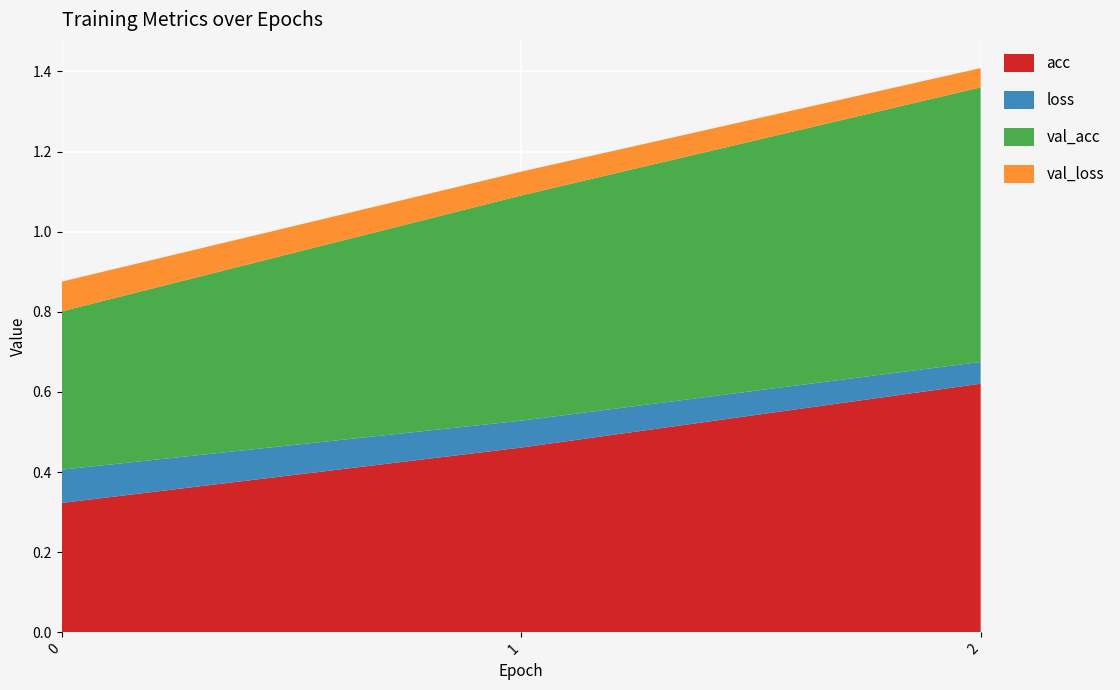

Reading left to right, transcribe all the data shown in this chart.

acc: 0=0.3	1=0.5	2=0.6
loss: 0=0.1	1=0.1	2=0.1
val_acc: 0=0.4	1=0.6	2=0.7
val_loss: 0=0.1	1=0.1	2=0.0